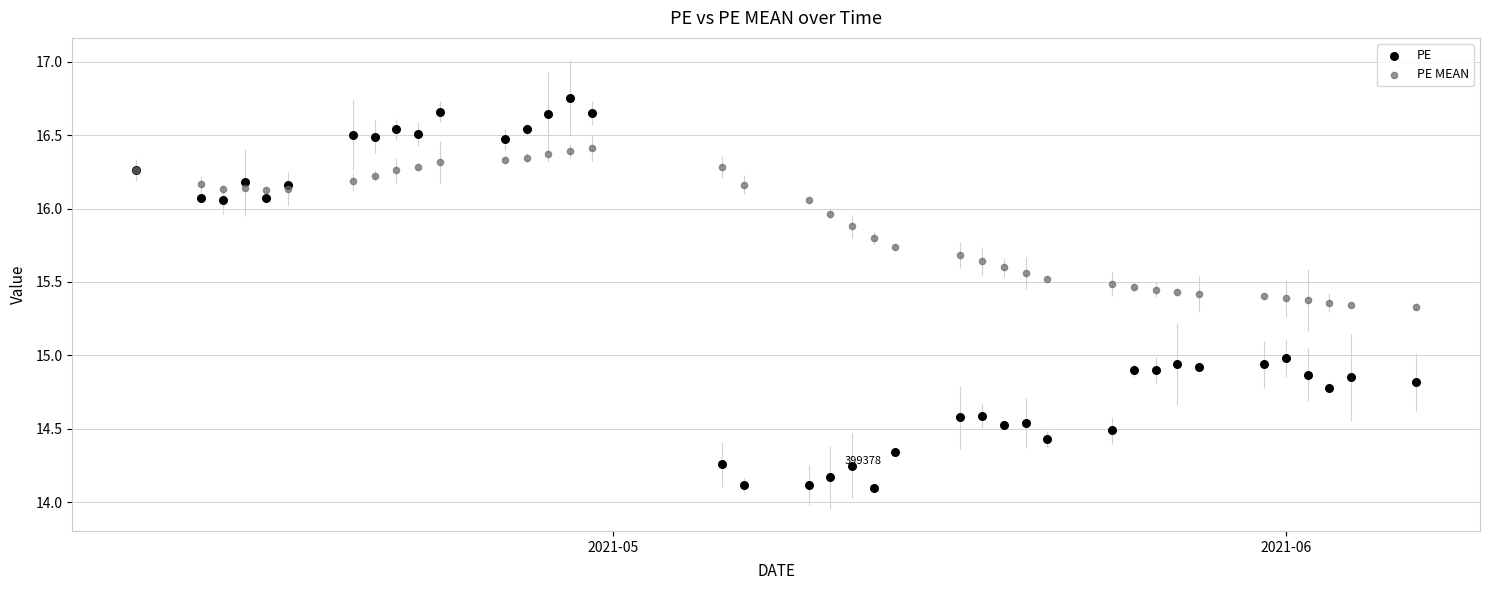

Which series contains the highest Y value?

PE